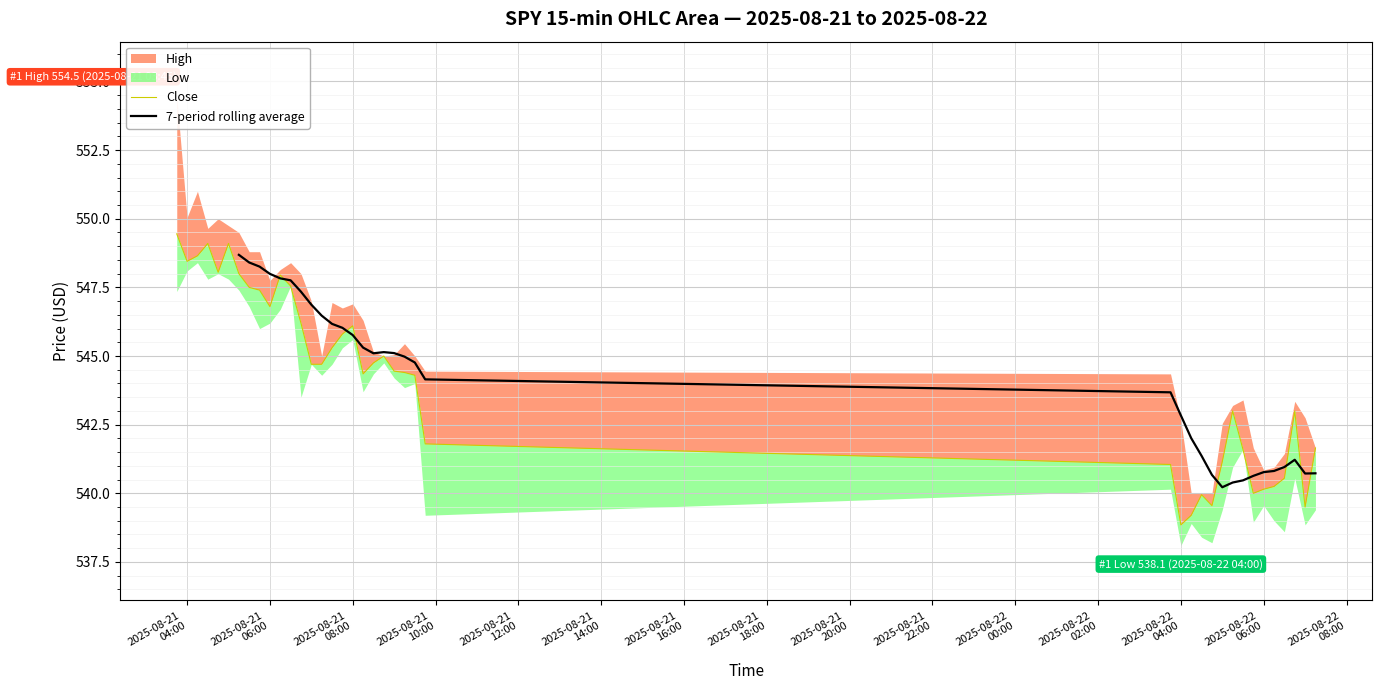

How many 7-period rolling average values are between 541 and 547?

17